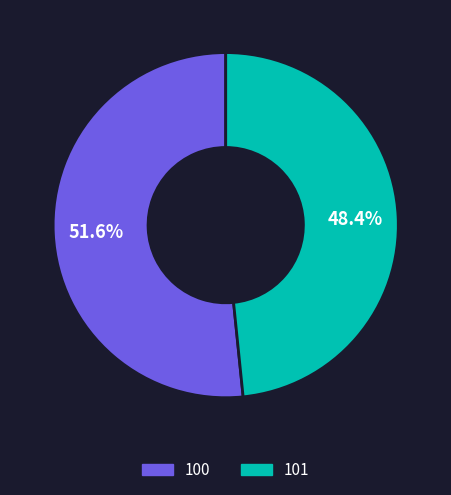

To the nearest percent, what is the combined percentage of 100 and 101?

100%